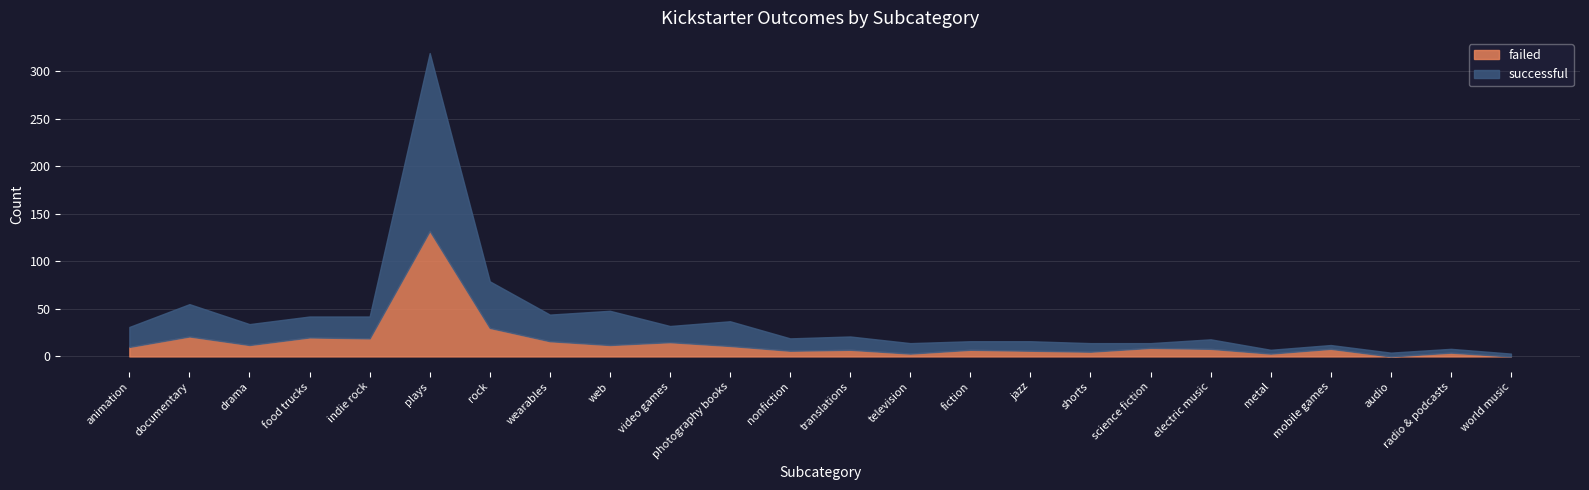

Which series ends up on top after the final intersection of successful and failed?

successful